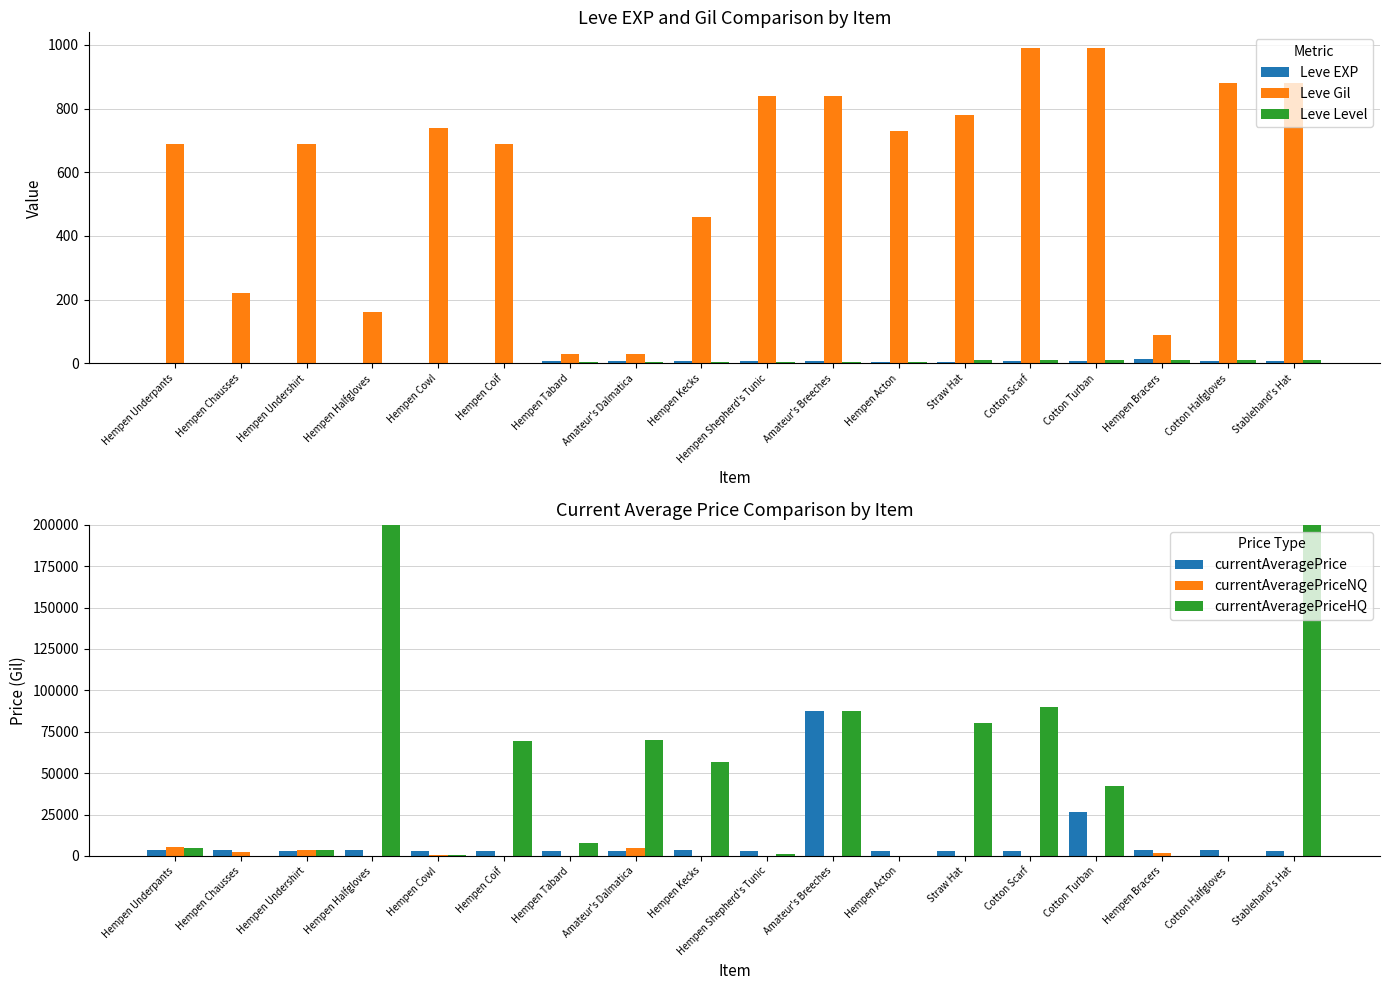

What is the difference between the maximum and second lowest values in the Leve Level series?

9